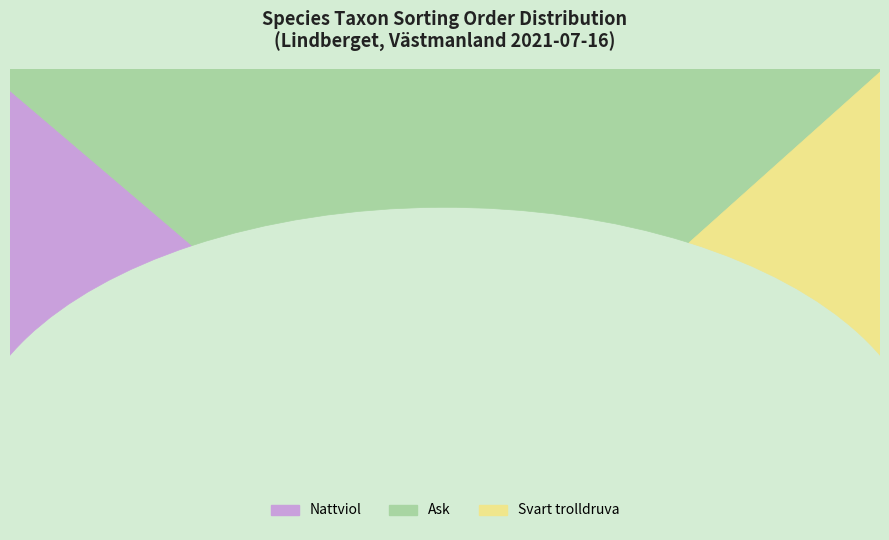

Is Svart trolldruva the majority of the pie?

No